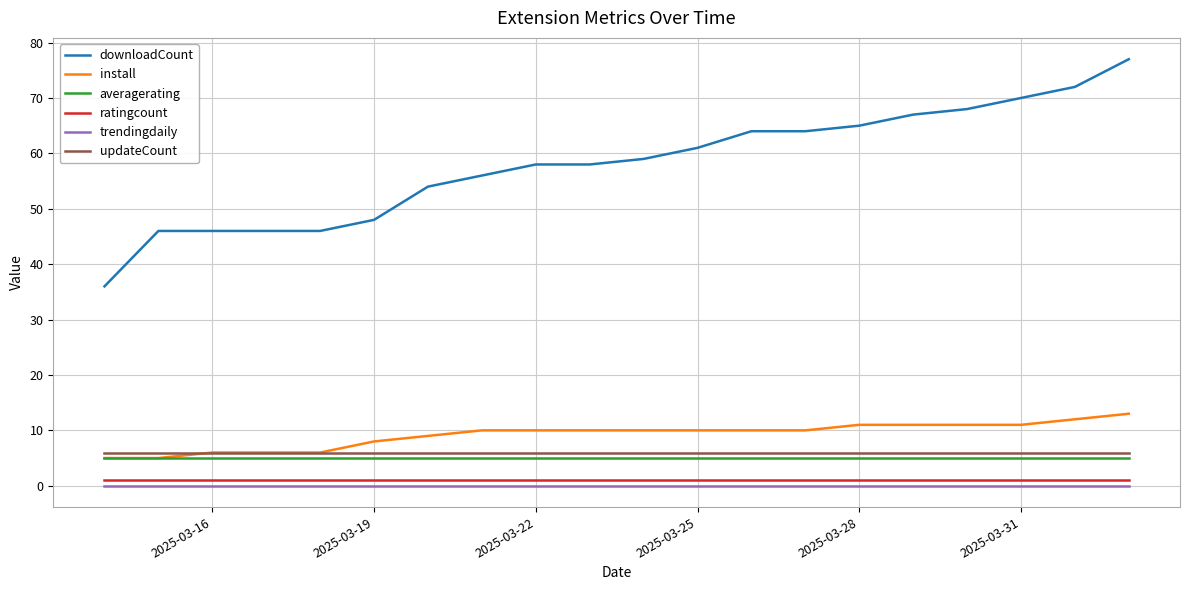

Which series has the largest range (max minus min)?

downloadCount